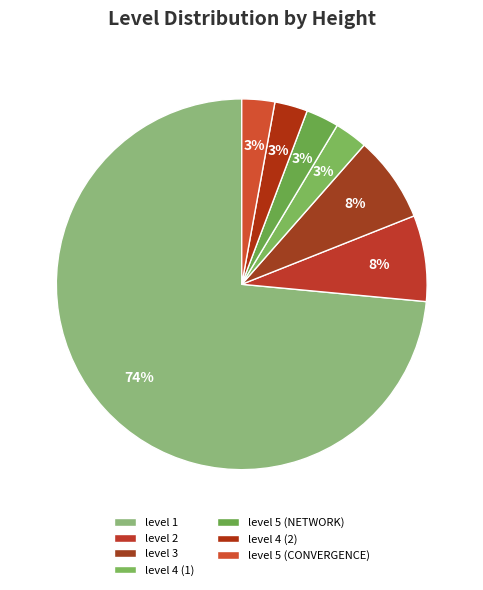

What is the majority slice?

level 1